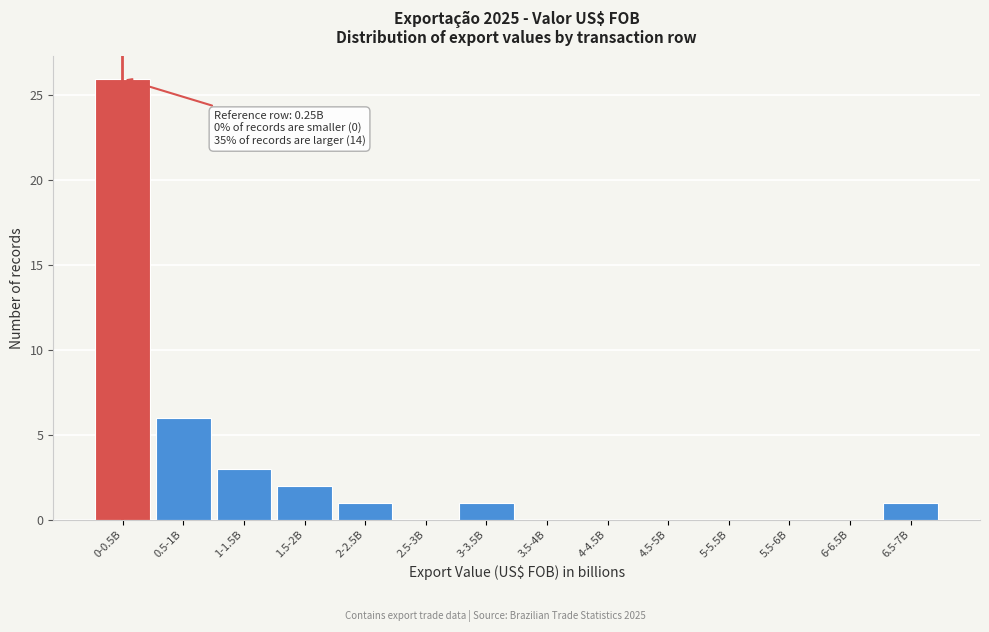

Reading right to left, what are all the values shown in this chart?

6.5-7B=1	6-6.5B=0	5.5-6B=0	5-5.5B=0	4.5-5B=0	4-4.5B=0	3.5-4B=0	3-3.5B=1	2.5-3B=0	2-2.5B=1	1.5-2B=2	1-1.5B=3	0.5-1B=6	0-0.5B=26